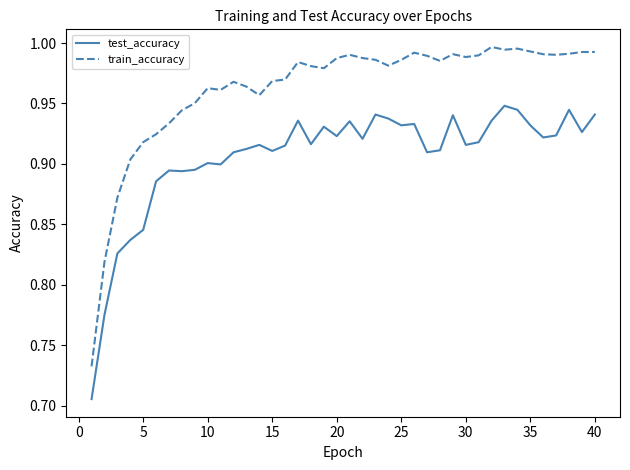

At how many categories does at least one series exceed 0?

40